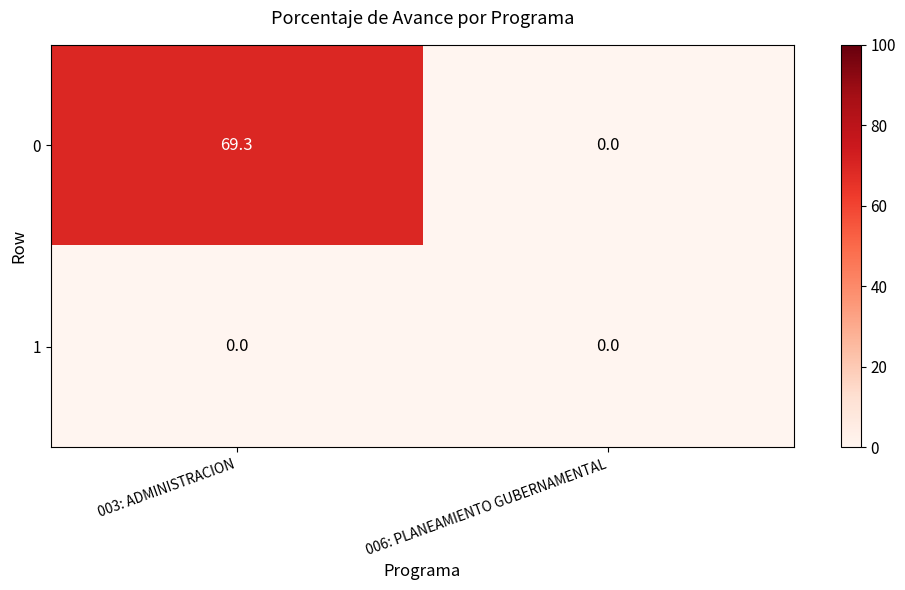

How many data points in 0 are less than 69?

1